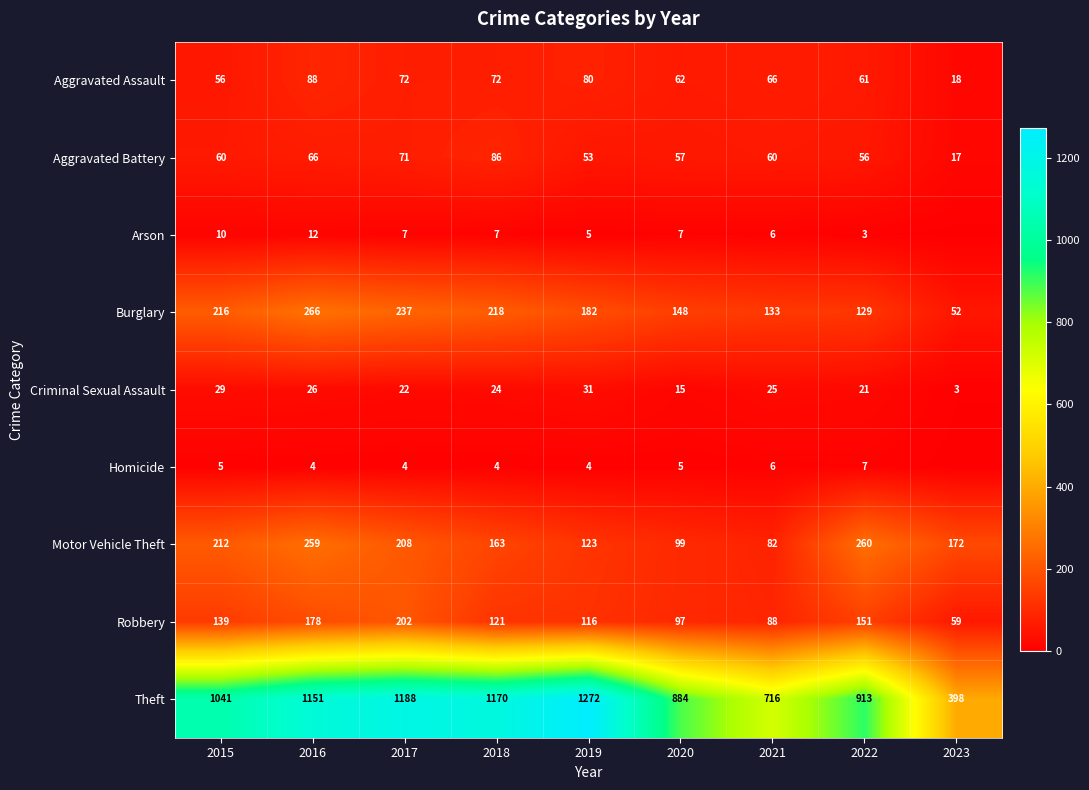

The value of Motor Vehicle Theft at 2021 is 82. True or false?

True